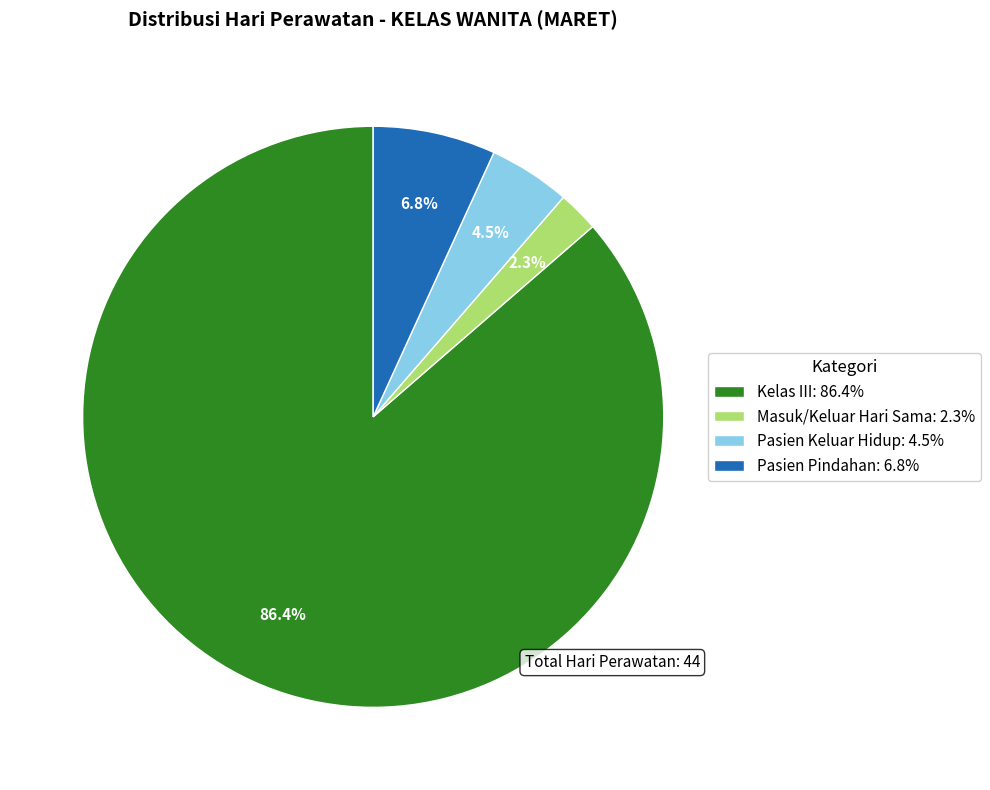

Rank the categories by value from lowest to highest.

Masuk/Keluar Hari Sama: 2.3%, Pasien Keluar Hidup: 4.5%, Pasien Pindahan: 6.8%, Kelas III: 86.4%